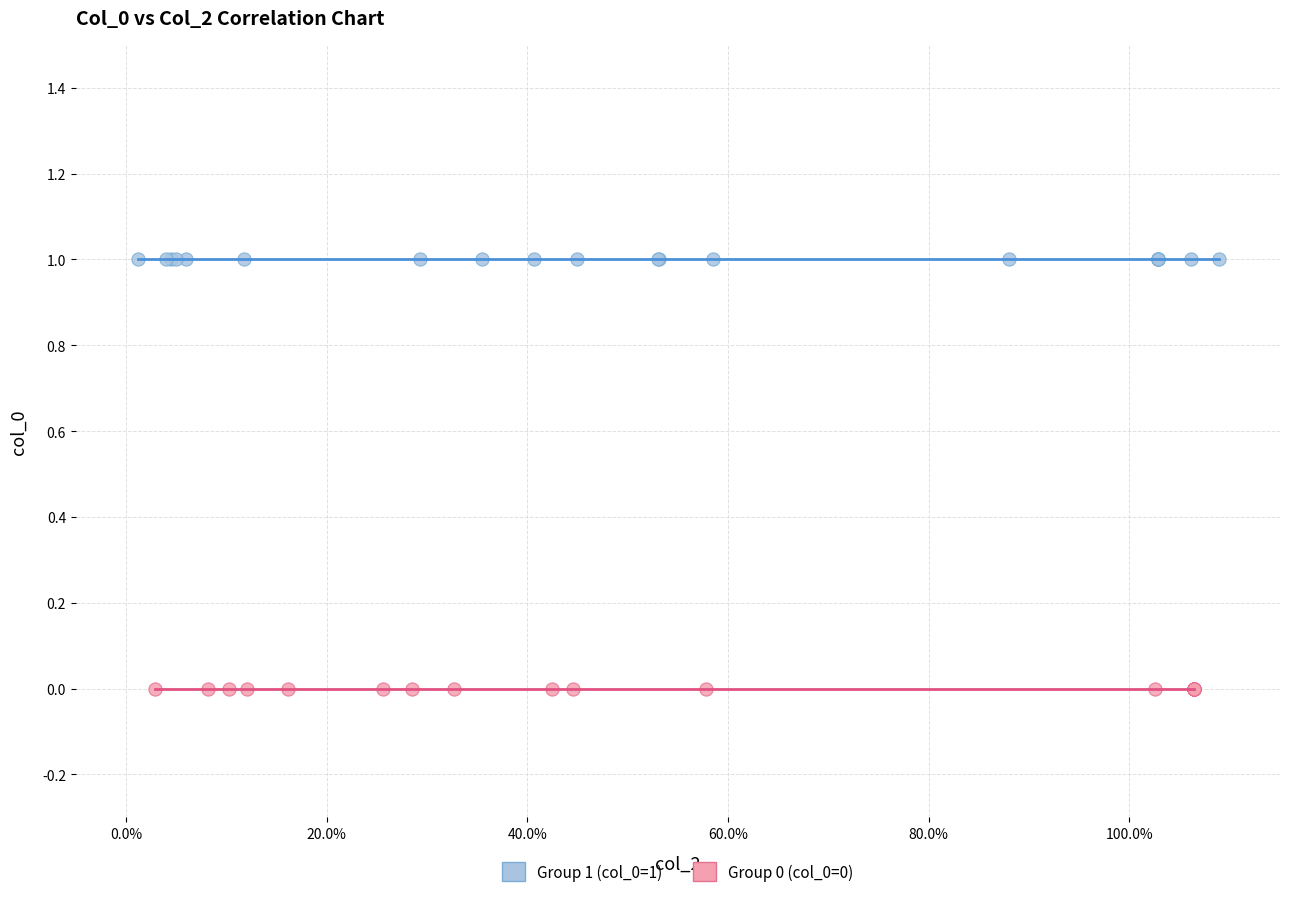

Which series reaches the maximum Y coordinate?

Group 1 (col_0=1)